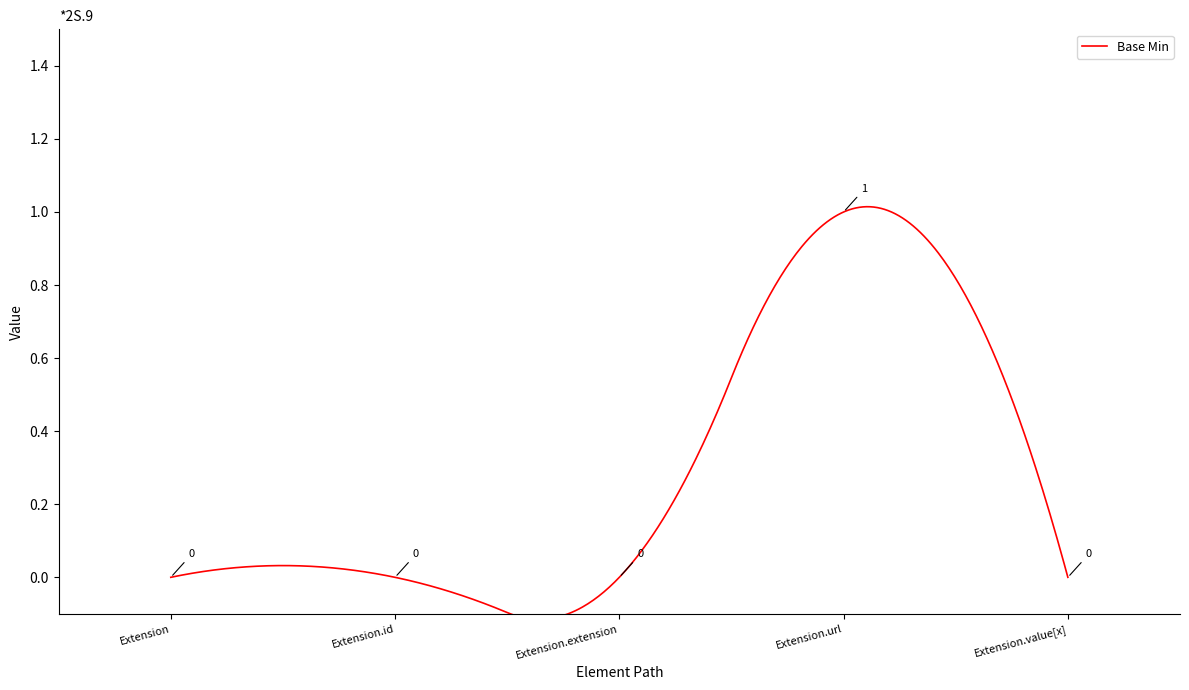

What is the difference between the maximum and minimum values?

1.1